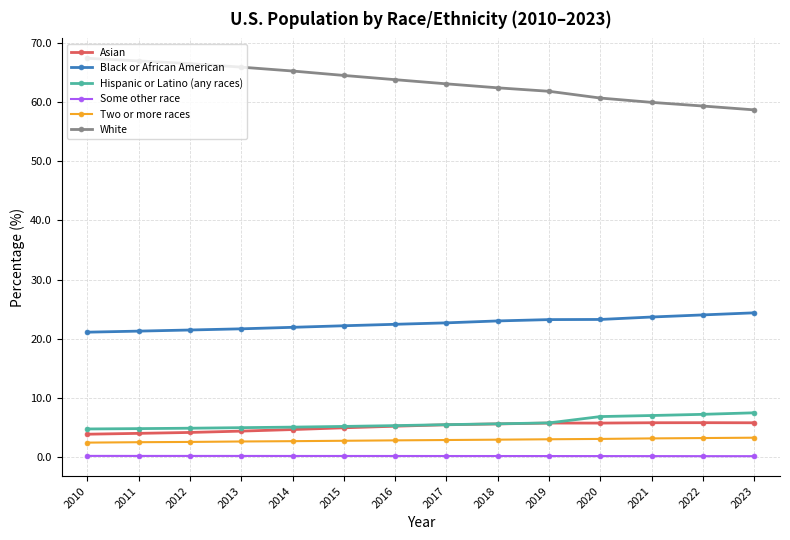

The White series shows 97.6 at 2016. True or false?

False